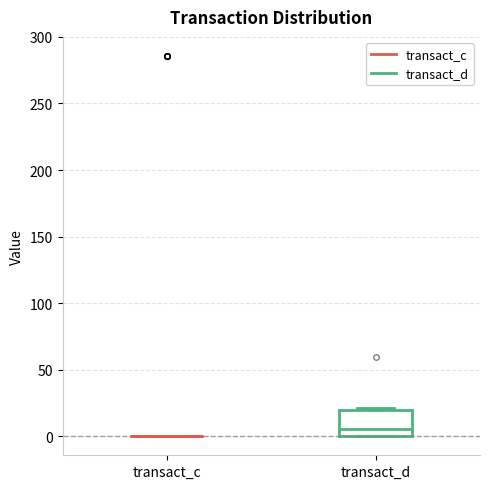

Reading left to right, transcribe this box plot: for each box, give where its median line is, the range the box spans, and where its two whiskers end, as read against the y-axis. The values are not printed on the chart, so give them approximately, as read against the axis.

transact_c: box collapsed to a line at 0, whiskers 0 to 0
transact_d: median 5, box 0 to 20, whiskers 0 to 20